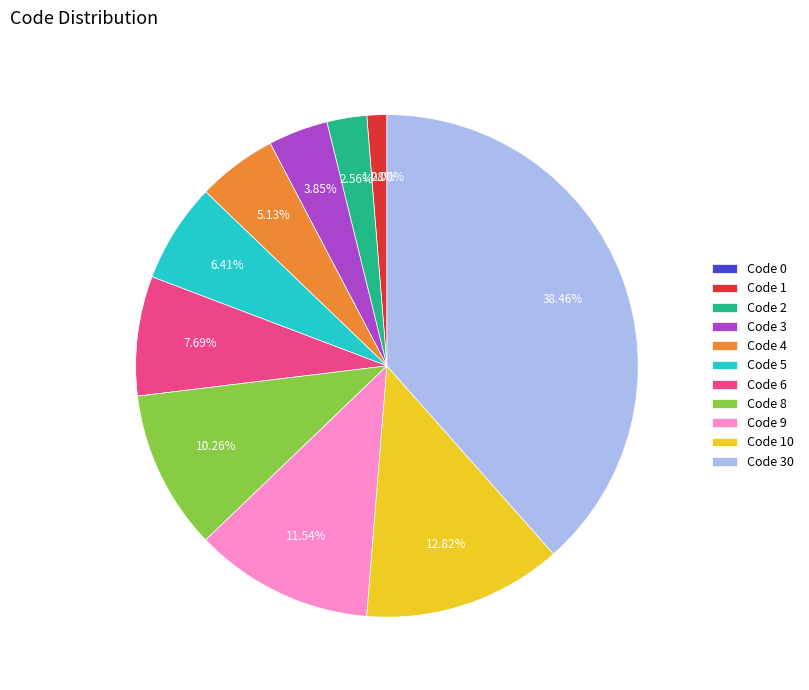

What percentage is the 8 slice, to the nearest percent?

10%